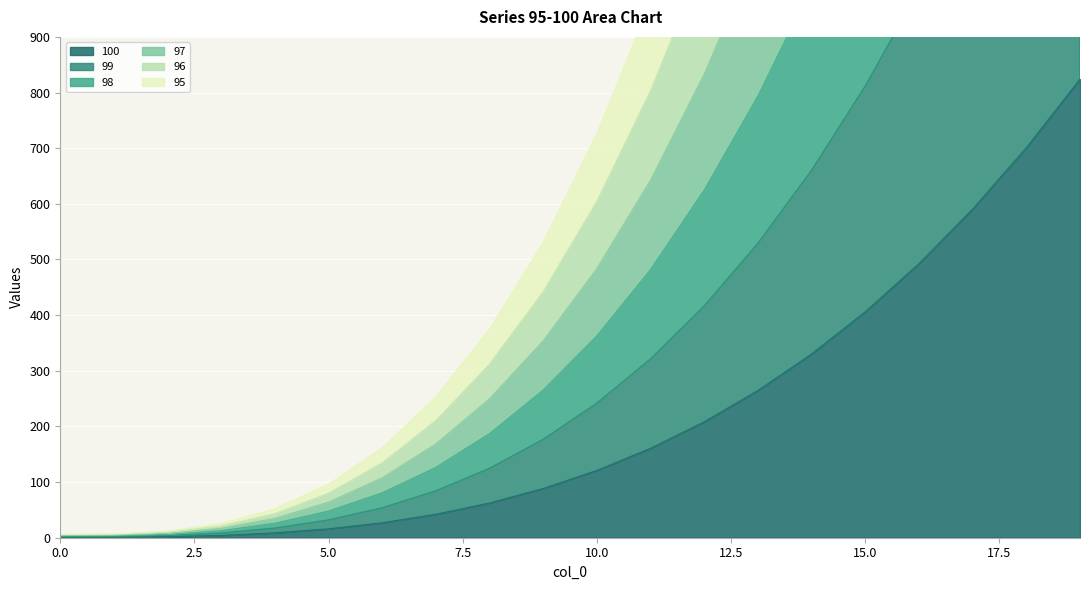

Which category has the highest value across all series?

19